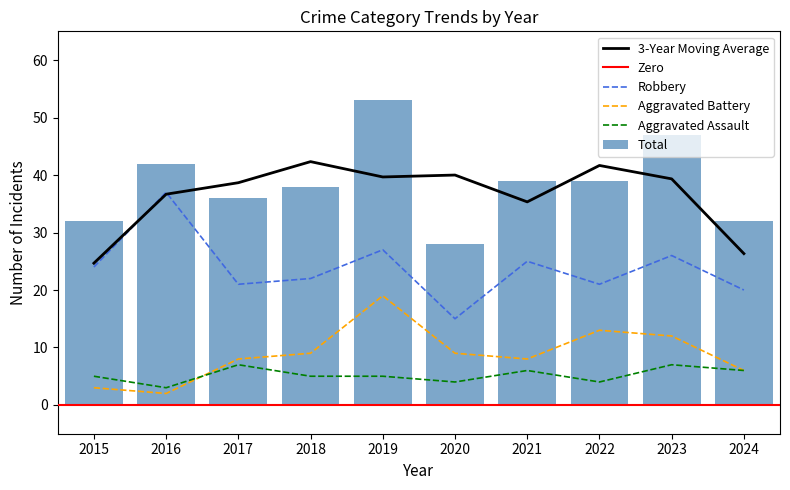

Is it true that Robbery equals 27 at 2019?

True